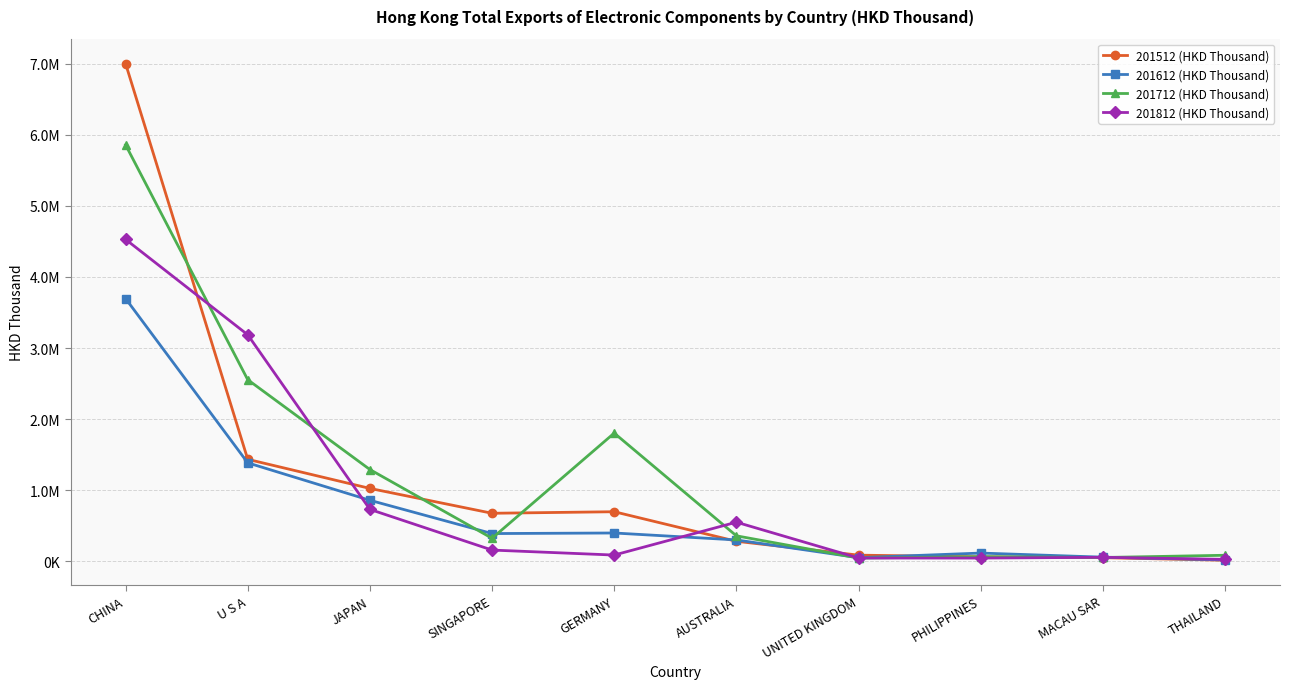

Where is the first local maximum for 201712 (HKD Thousand)?

GERMANY